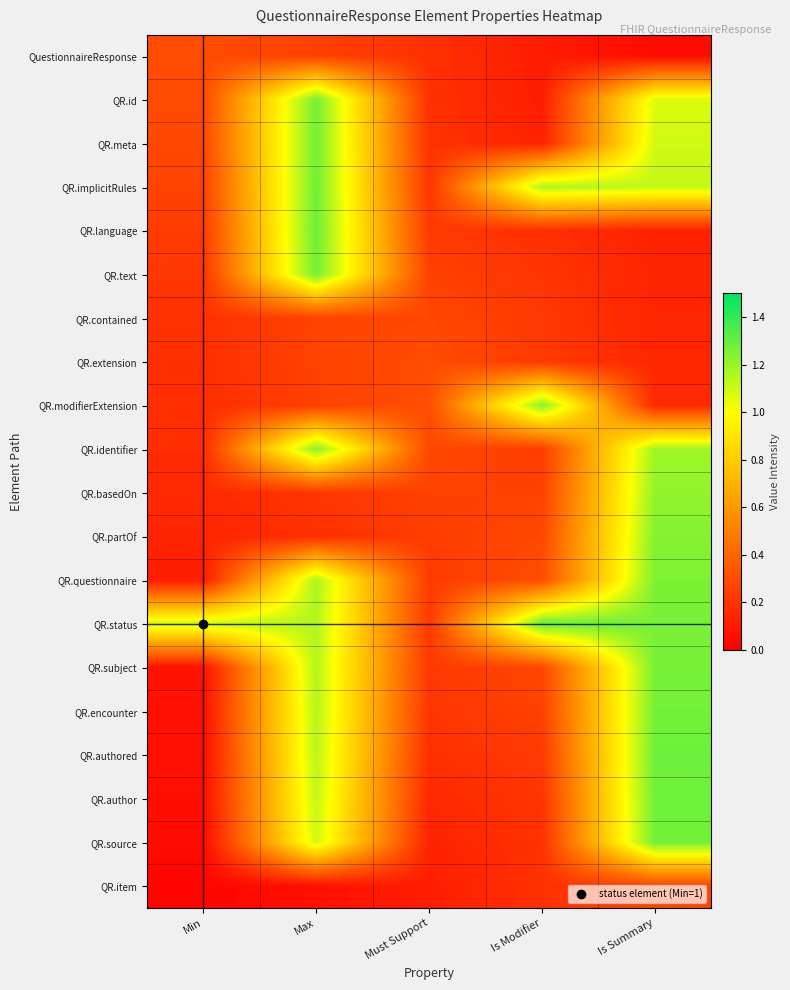

Reading left to right, transcribe all the data shown in this chart.

QuestionnaireResponse: Min=0.3	Max=0.3	Must Support=0.2	Is Modifier=0.1	Is Summary=0.0
QR.id: Min=0.3	Max=1.3	Must Support=0.2	Is Modifier=0.1	Is Summary=1.1
QR.meta: Min=0.3	Max=1.3	Must Support=0.2	Is Modifier=0.1	Is Summary=1.1
QR.implicitRules: Min=0.3	Max=1.3	Must Support=0.2	Is Modifier=1.2	Is Summary=1.1
QR.language: Min=0.2	Max=1.3	Must Support=0.2	Is Modifier=0.2	Is Summary=0.1
QR.text: Min=0.2	Max=1.3	Must Support=0.3	Is Modifier=0.2	Is Summary=0.1
QR.contained: Min=0.2	Max=0.3	Must Support=0.3	Is Modifier=0.2	Is Summary=0.1
QR.extension: Min=0.2	Max=0.3	Must Support=0.3	Is Modifier=0.2	Is Summary=0.2
QR.modifierExtension: Min=0.2	Max=0.3	Must Support=0.3	Is Modifier=1.2	Is Summary=0.2
QR.identifier: Min=0.2	Max=1.2	Must Support=0.3	Is Modifier=0.2	Is Summary=1.2
QR.basedOn: Min=0.2	Max=0.2	Must Support=0.3	Is Modifier=0.3	Is Summary=1.2
QR.partOf: Min=0.1	Max=0.2	Must Support=0.2	Is Modifier=0.3	Is Summary=1.2
QR.questionnaire: Min=0.1	Max=1.2	Must Support=0.2	Is Modifier=0.3	Is Summary=1.3
QR.status: Min=1.1	Max=1.2	Must Support=0.2	Is Modifier=1.3	Is Summary=1.3
QR.subject: Min=0.1	Max=1.1	Must Support=0.2	Is Modifier=0.3	Is Summary=1.3
QR.encounter: Min=0.1	Max=1.1	Must Support=0.2	Is Modifier=0.3	Is Summary=1.3
QR.authored: Min=0.1	Max=1.1	Must Support=0.2	Is Modifier=0.2	Is Summary=1.3
QR.author: Min=0.1	Max=1.1	Must Support=0.2	Is Modifier=0.2	Is Summary=1.3
QR.source: Min=0.0	Max=1.1	Must Support=0.1	Is Modifier=0.2	Is Summary=1.3
QR.item: Min=0.0	Max=0.1	Must Support=0.1	Is Modifier=0.2	Is Summary=0.3